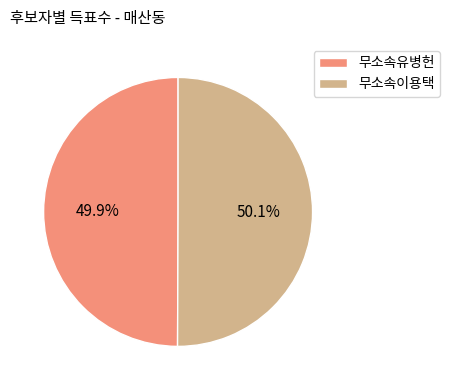

Is there any slice that represents more than half of the pie?

Yes